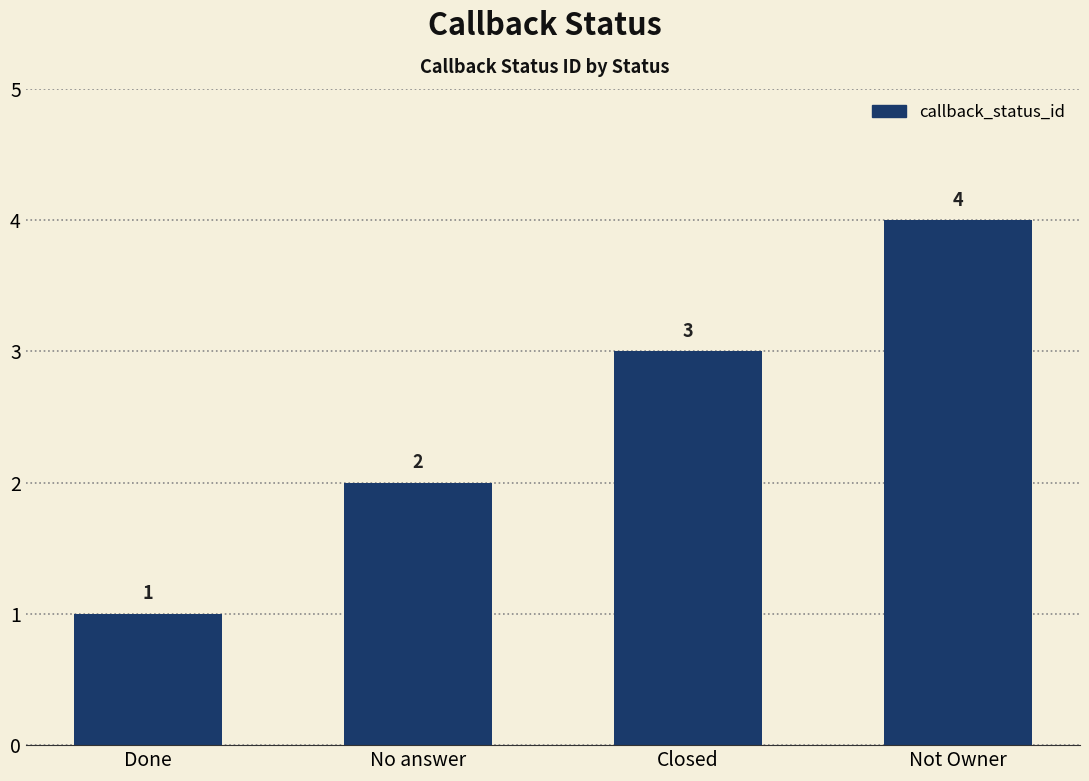

True or false: the data shows 3 at Closed.

True